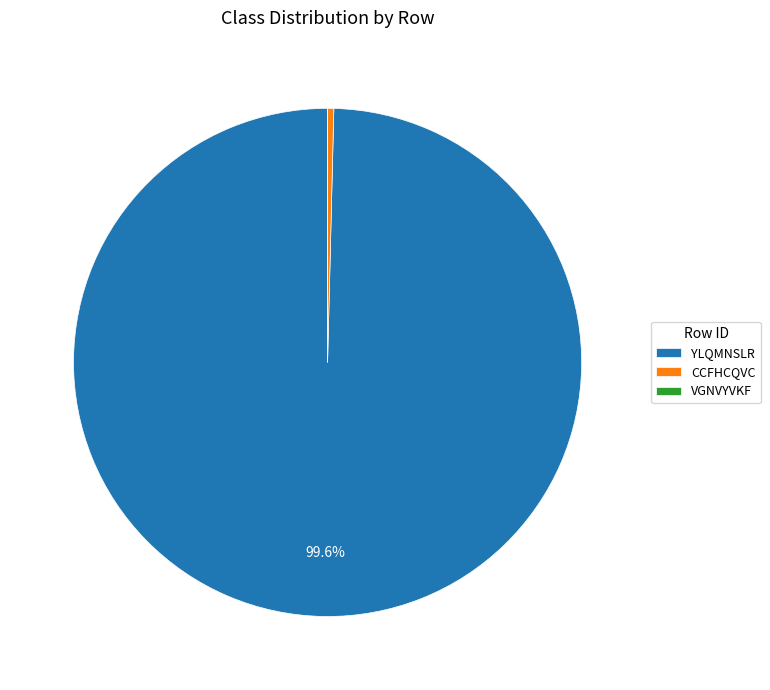

To the nearest percent, what is the average slice percentage?

33%